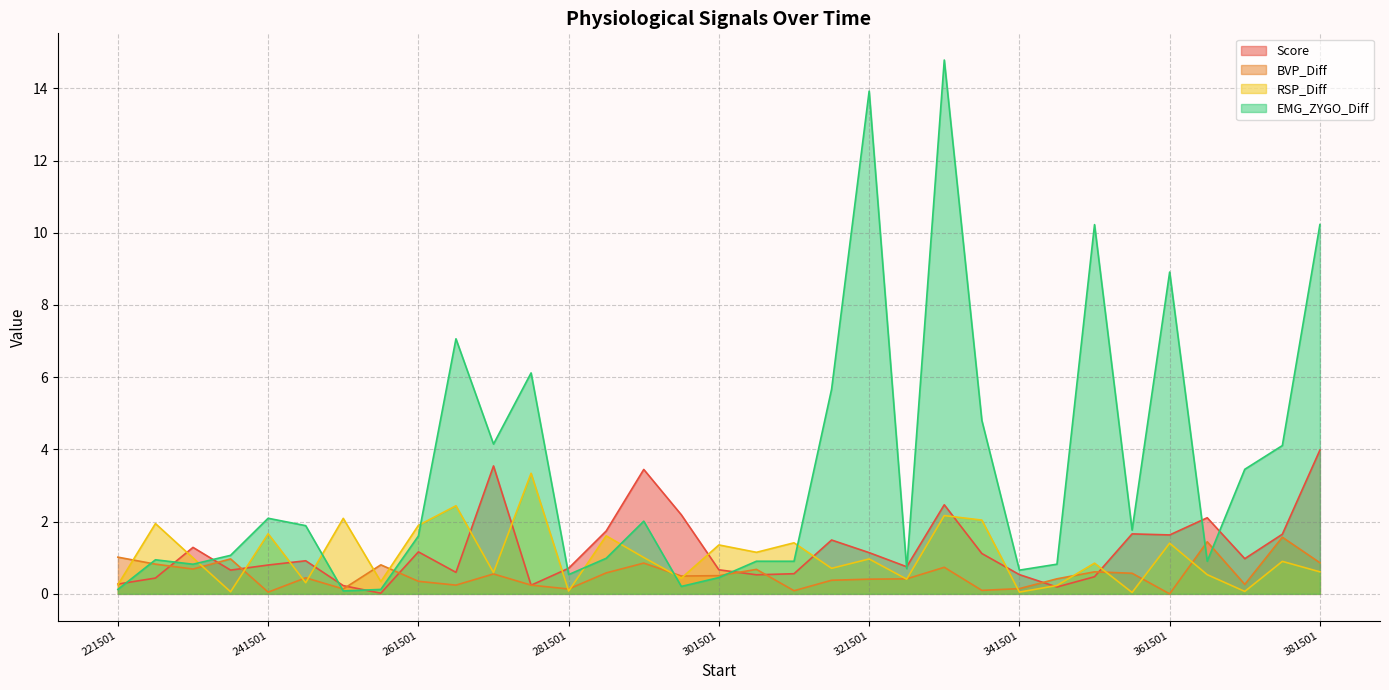

After their last crossing, which series has the higher values: Score or BVP_Diff?

Score